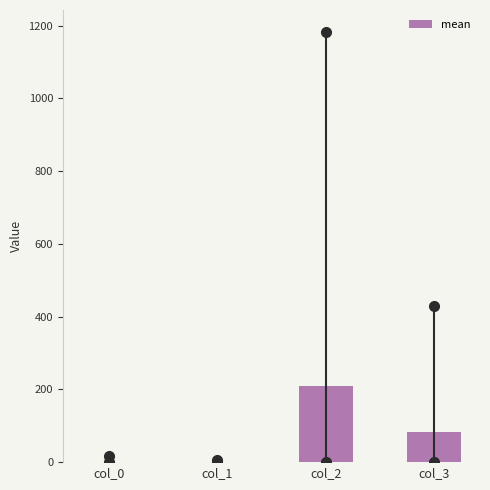

True or false: the data shows 1.1 at col_0.

True